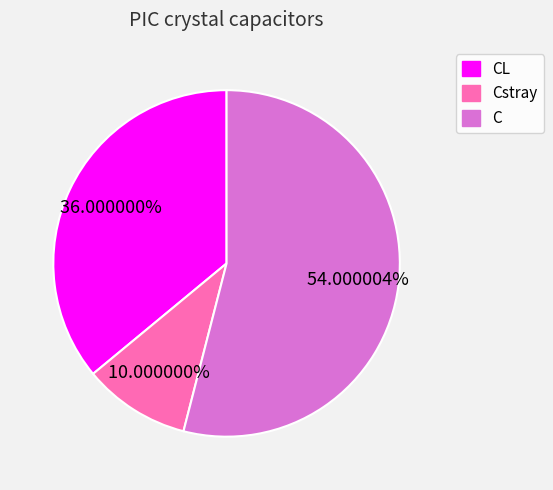

Does any single category account for the majority?

Yes